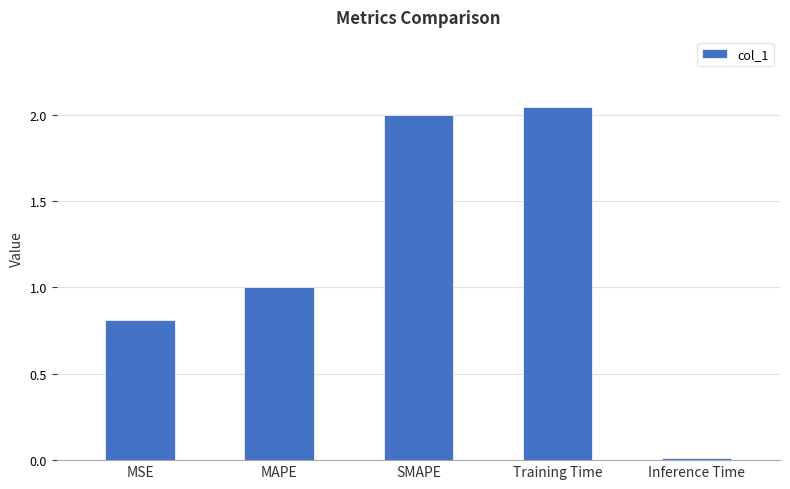

Read the value at MSE.

0.8